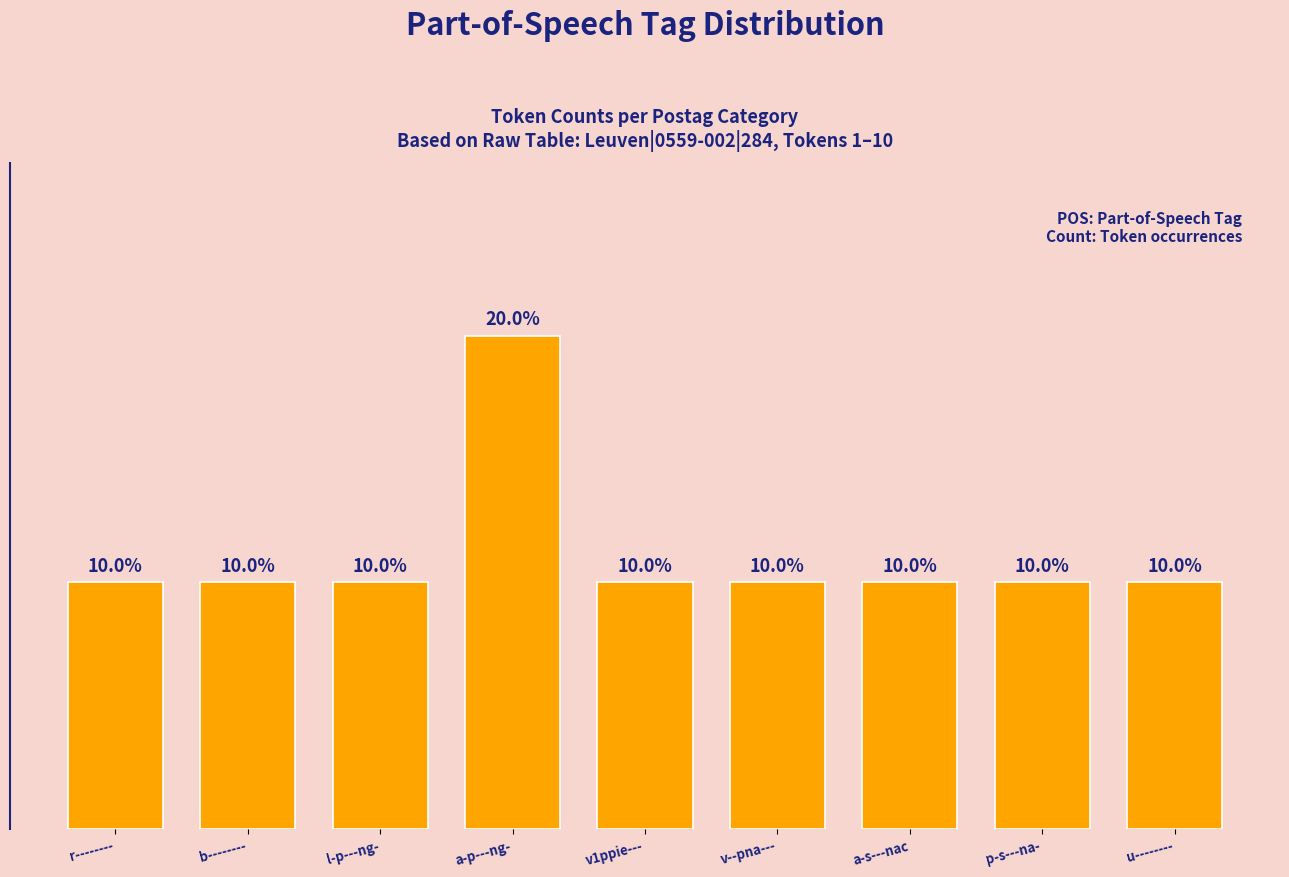

Which has a higher value, a-p---ng- or p-s---na-?

a-p---ng-